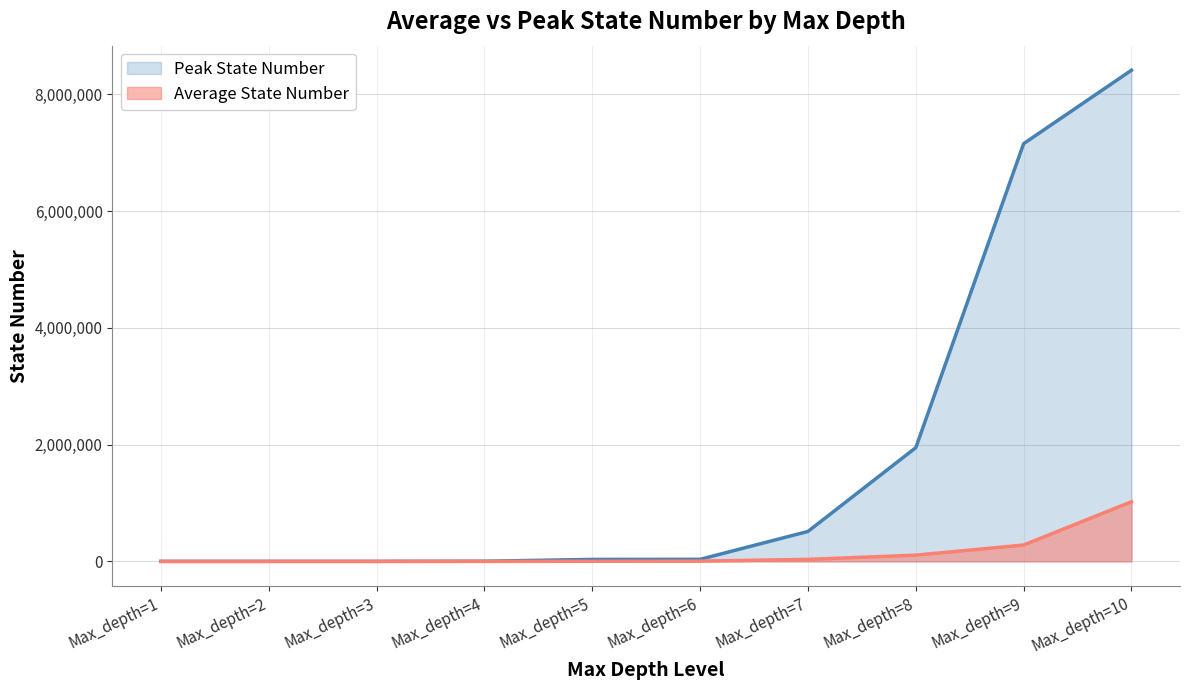

True or false: Peak State Number and Average State Number cross at least once.

False